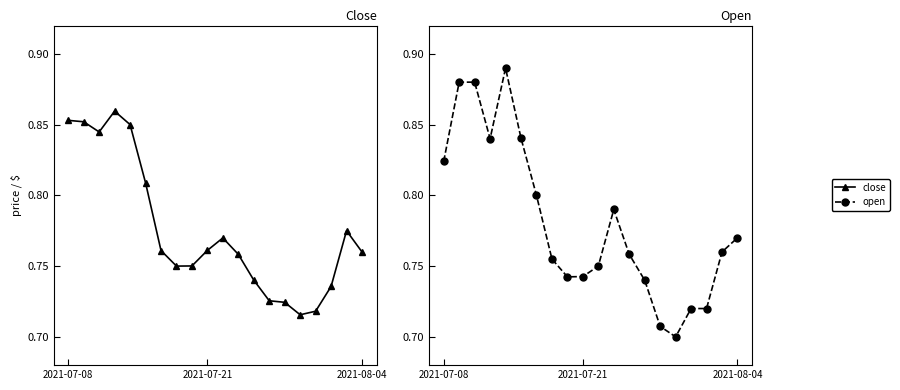

What is the label of the 4th point from the right?

16